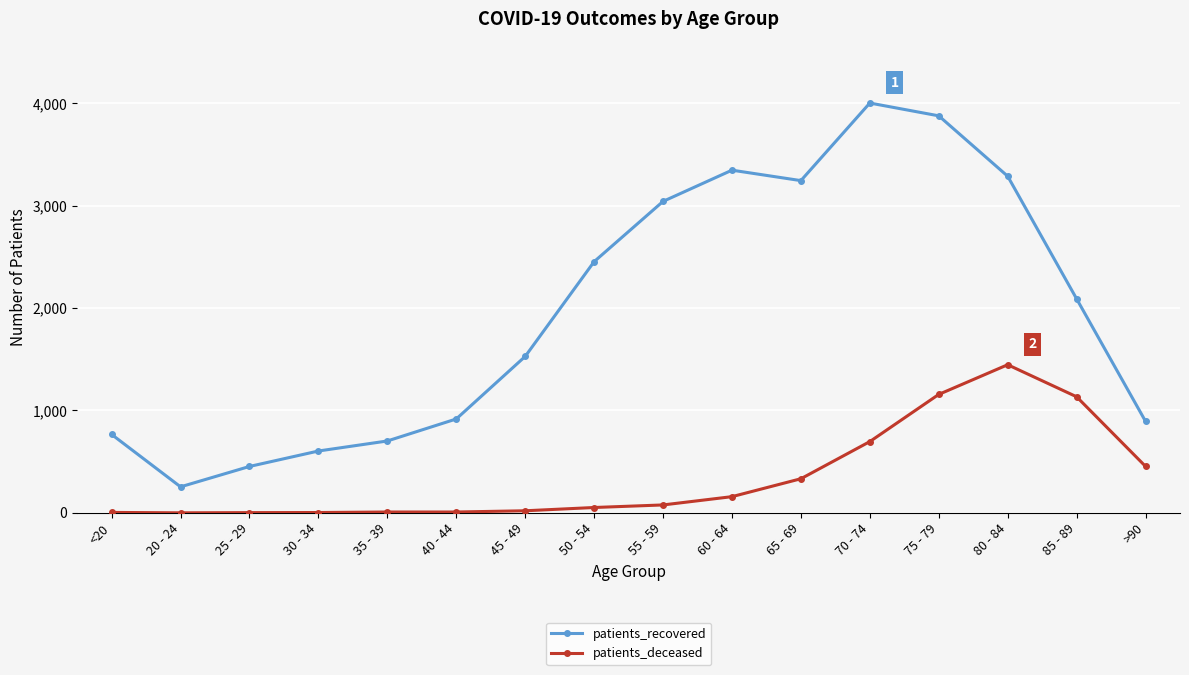

At 50 - 54, list the series in order from smallest to largest.

patients_deceased, patients_recovered